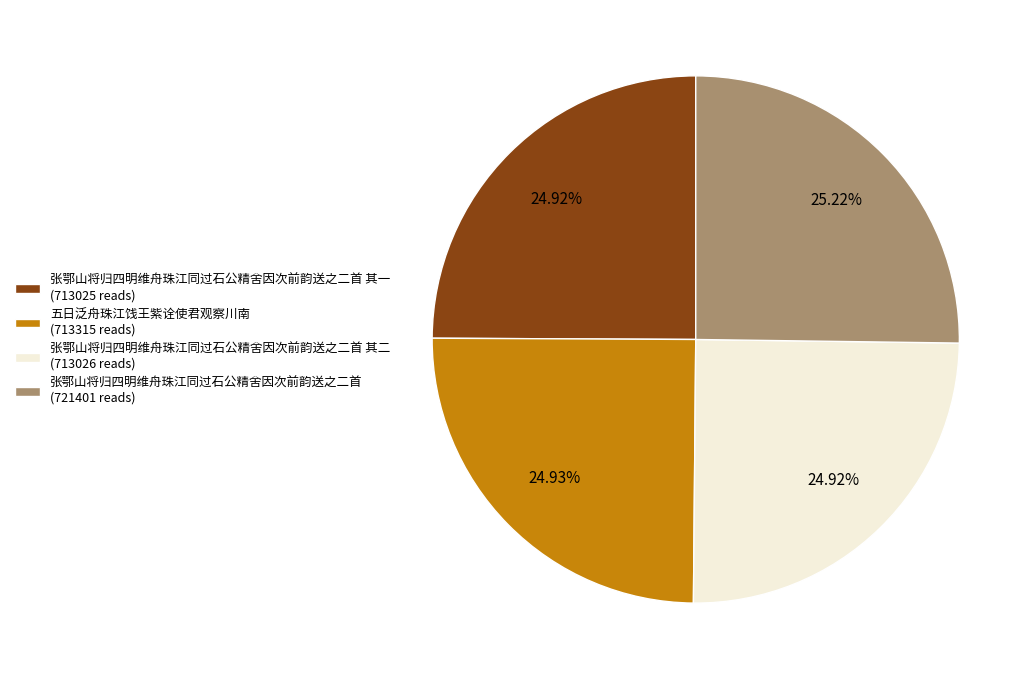

How many segments does this pie chart have?

4